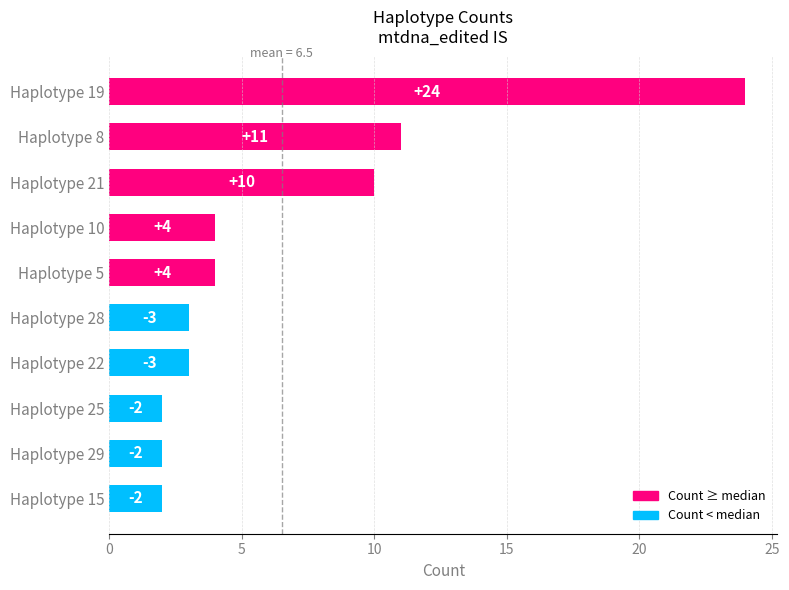

How many series are shown in this chart?

1